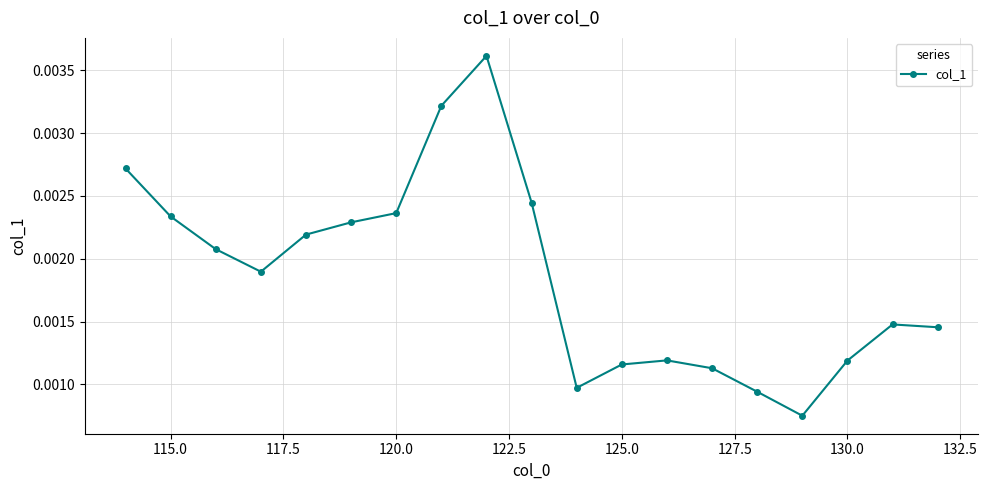

True or false: there are more than 1 points higher than both neighbors.

True